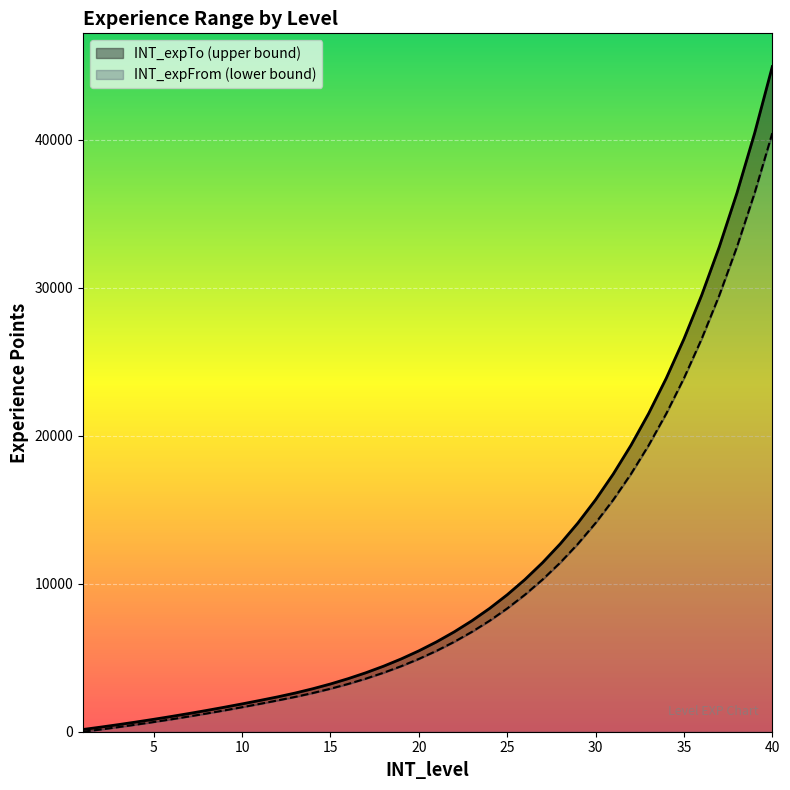

Reading right to left, extract all data points from this chart.

INT_expFrom: 40434	36390	32752	29476	26529	23876	21489	19340	17406	15665	14099	12689	11420	10278	9251	8326	7493	6744	6070	5463	4917	4425	3983	3585	3226	2904	2613	2352	2112	1880	1656	1440	1232	1032	840	656	480	312	152	0
INT_expTo: 44925	40433	36389	32751	29475	26528	23875	21488	19339	17405	15664	14098	12688	11419	10277	9250	8325	7492	6743	6069	5462	4916	4424	3982	3584	3225	2903	2612	2351	2111	1879	1655	1439	1231	1031	839	655	479	311	151